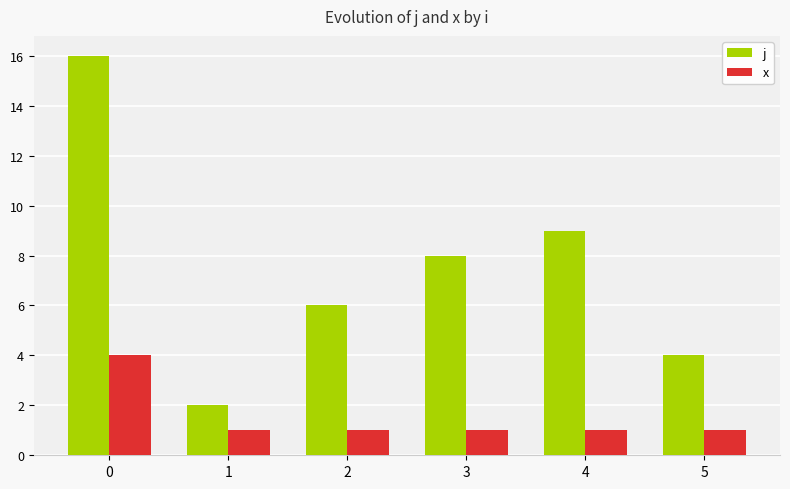

Rank the series by their average value, from highest to lowest.

j, x